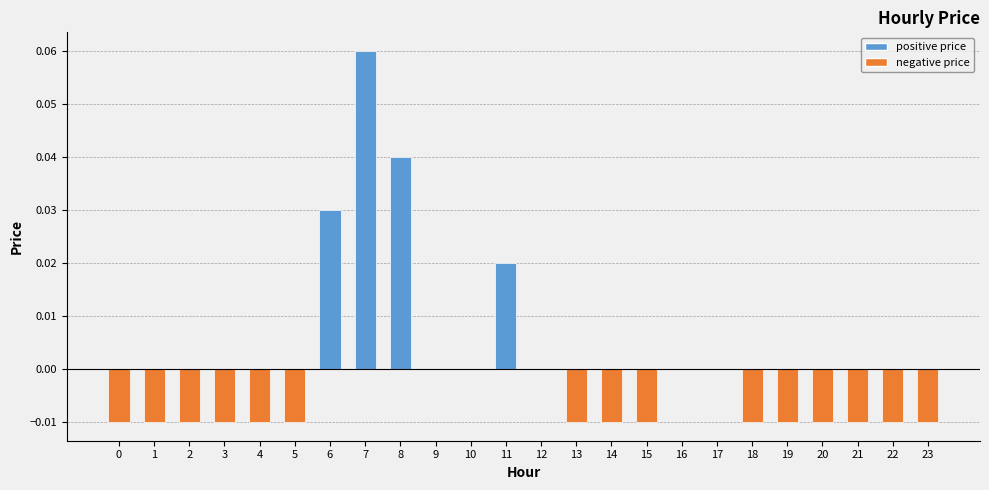

Which label corresponds to the largest value in the chart?

7